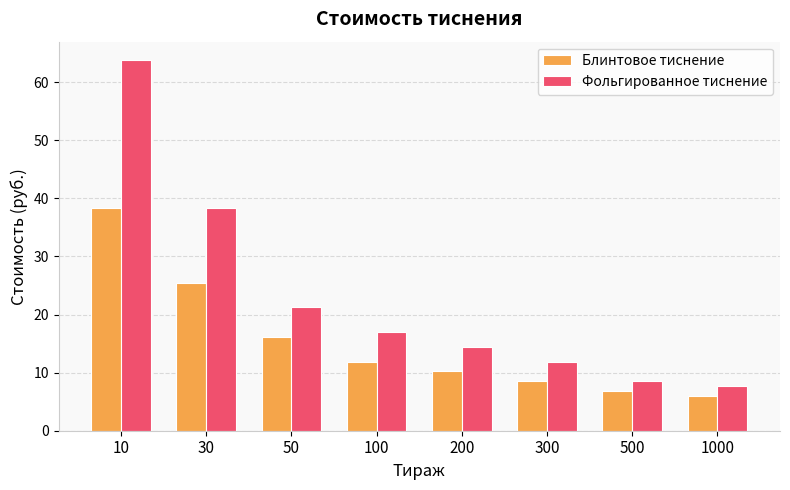

How many bars are there in total?

16